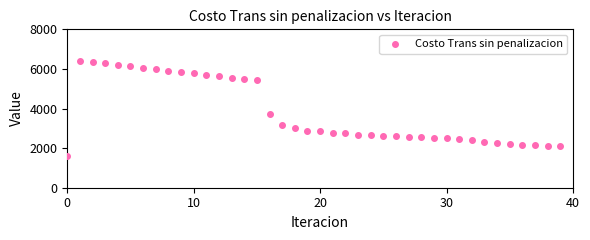

What Y value in the scatter plot is closest to 4003?

3734.5